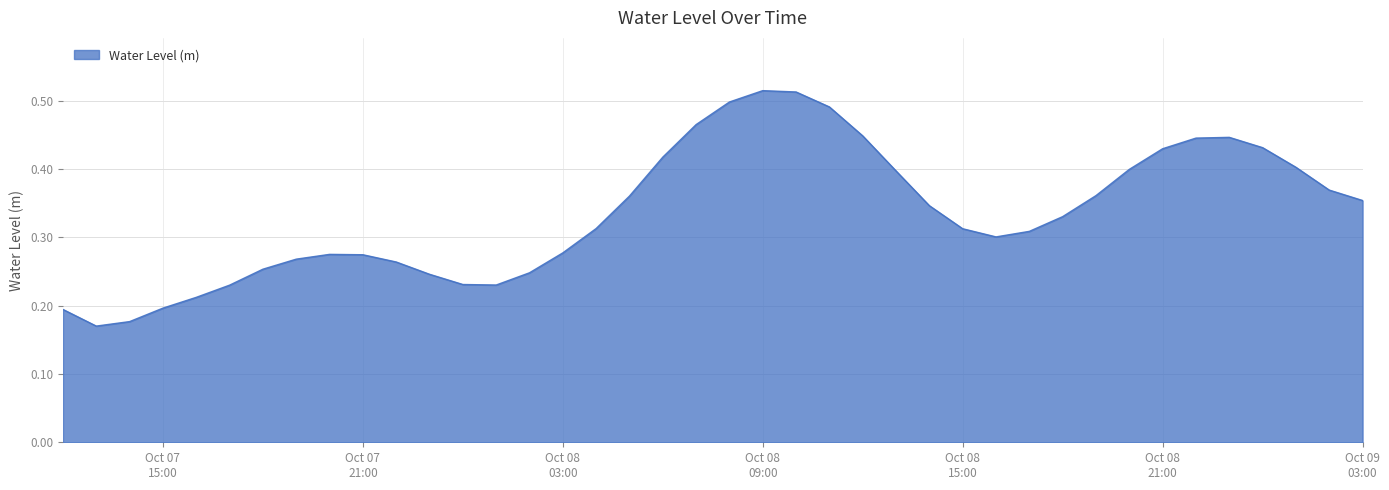

What is the difference between the maximum and minimum values?

0.3